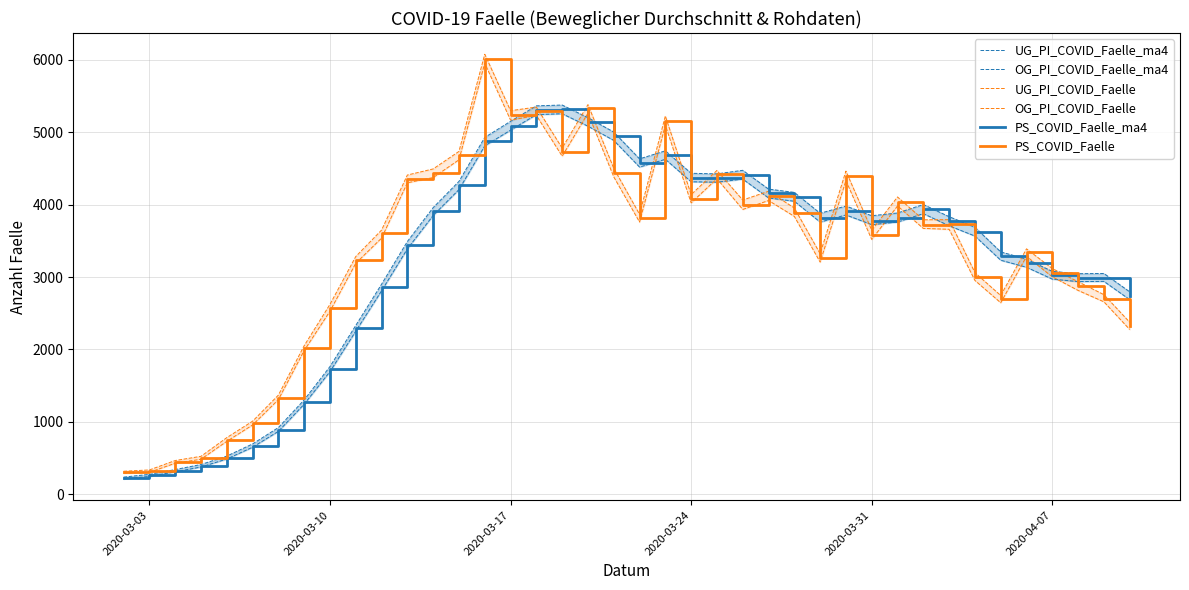

How many times do PS_COVID_Faelle and UG_PI_COVID_Faelle_ma4 cross each other?

17